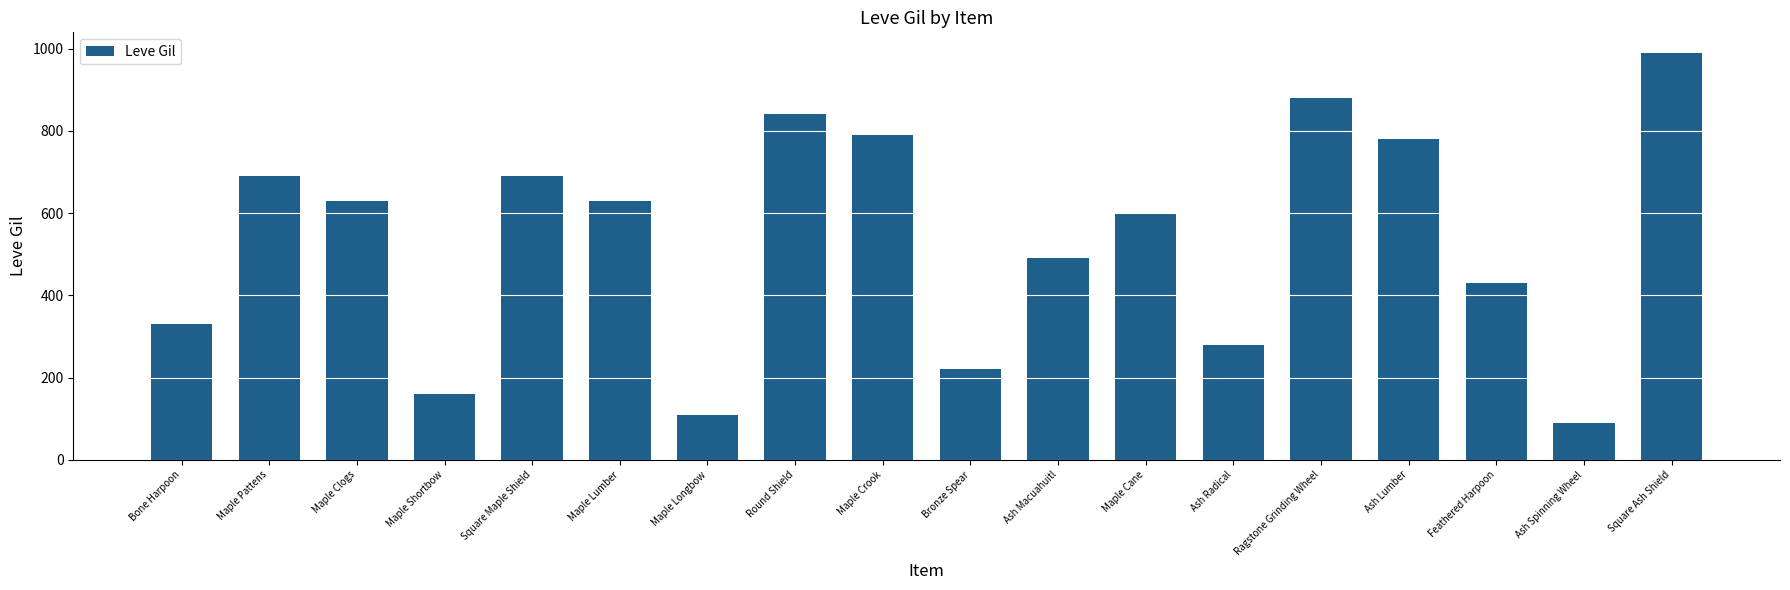

Which category has the highest value across all series?

Square Ash Shield